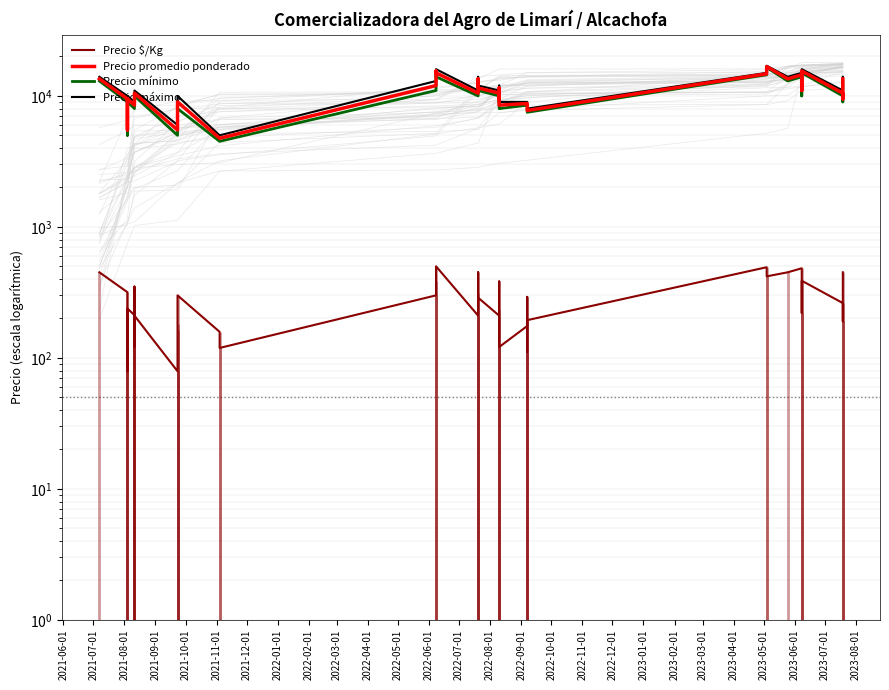

In Precio promedio ponderado, how many points are lower than both neighbors (excluding endpoints)?

8